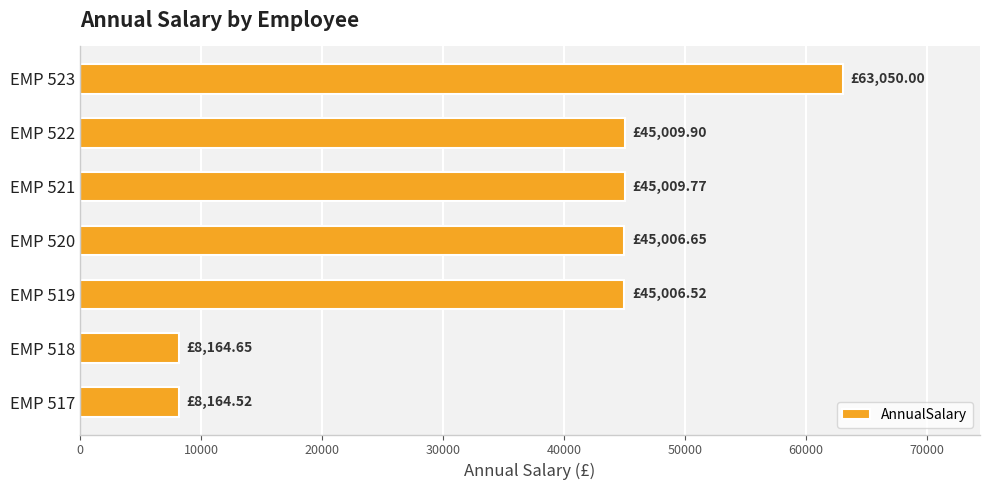

Approximately how many times larger is the value at EMP 521 compared to EMP 519?

1.0